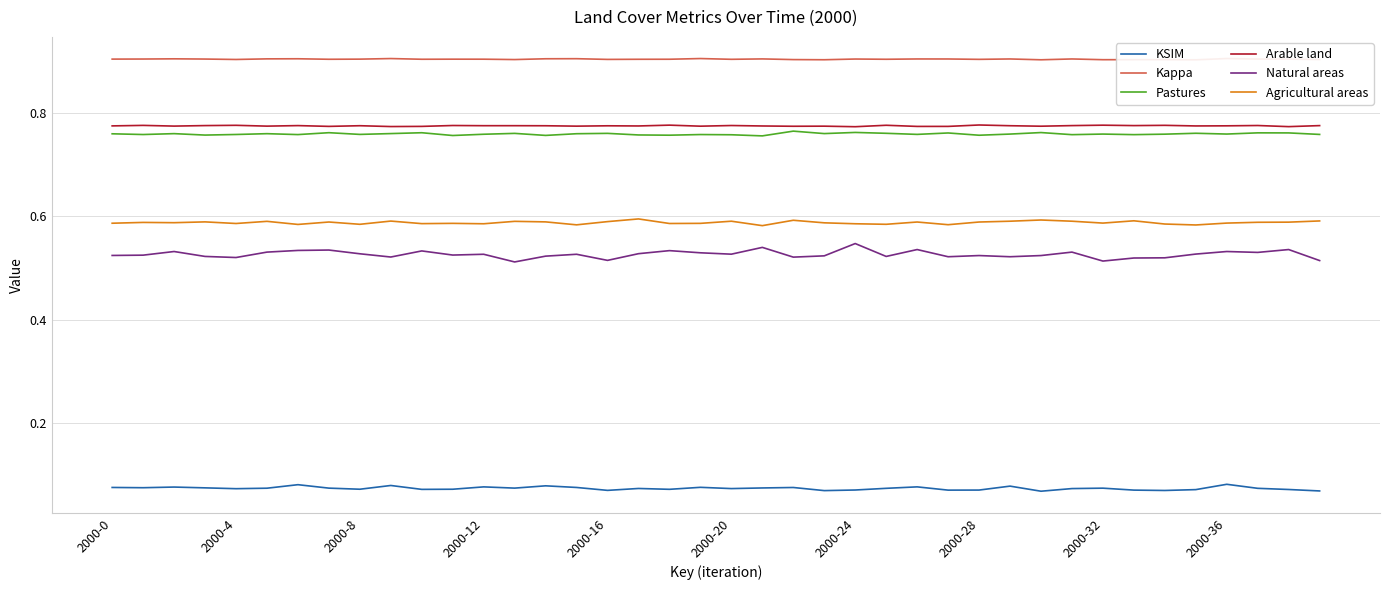

What is the difference between the highest and lowest values at 27?

0.8